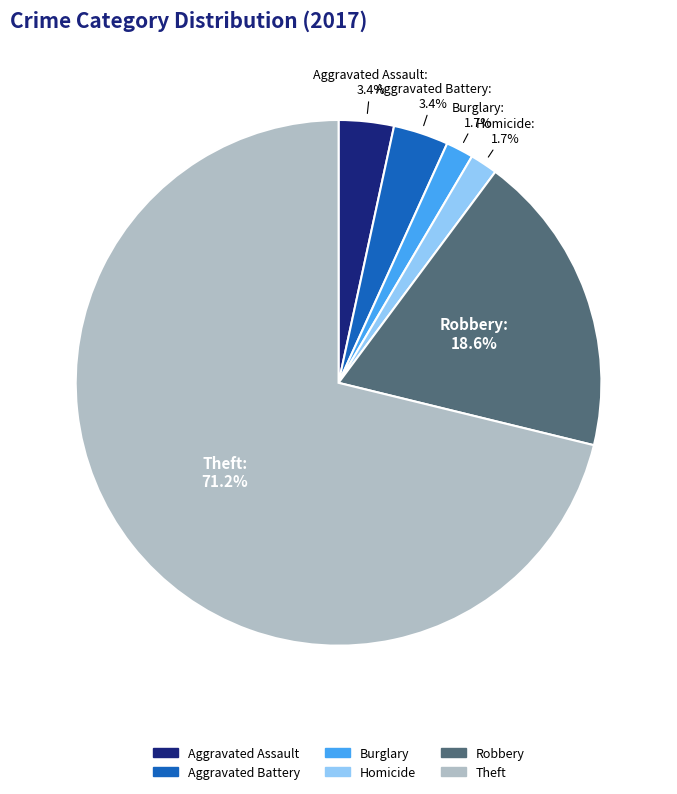

Which slice represents more than half of the pie?

Theft